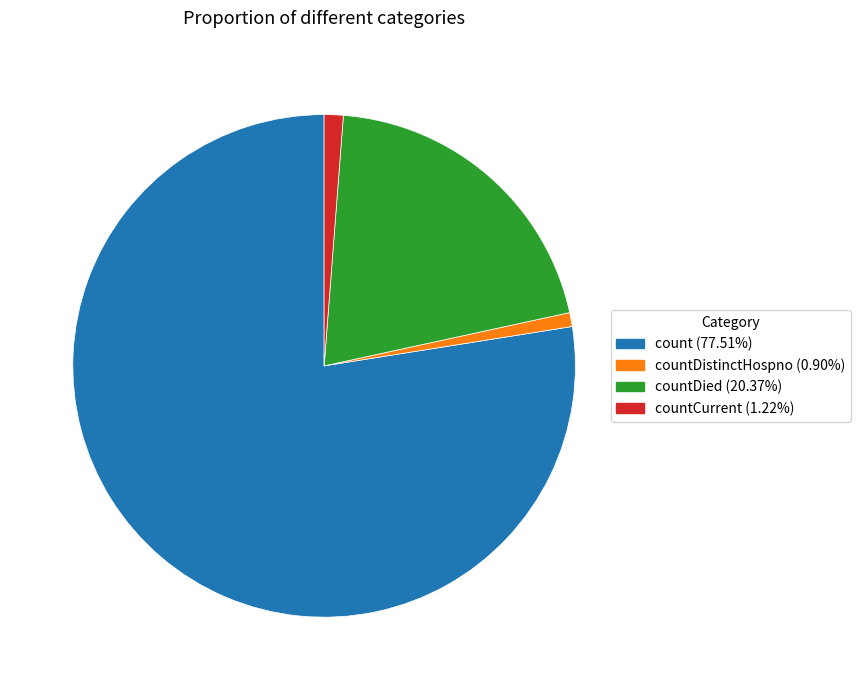

Is there a majority slice in this chart?

Yes